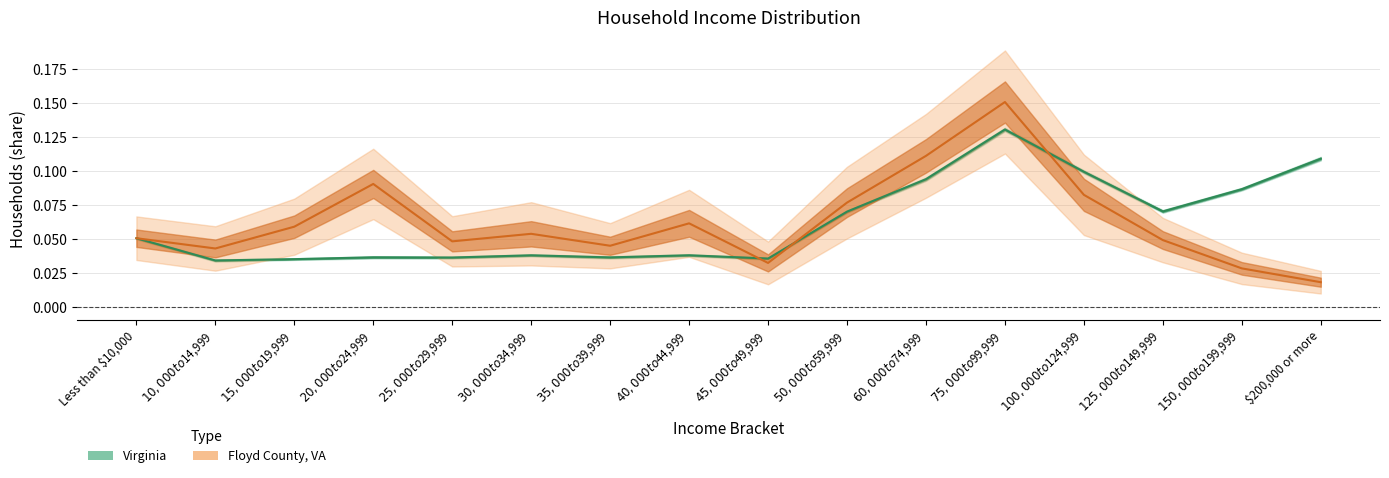

Which series changed the most between $50,000 to $59,999 and $75,000 to $99,999?

Floyd County, VA